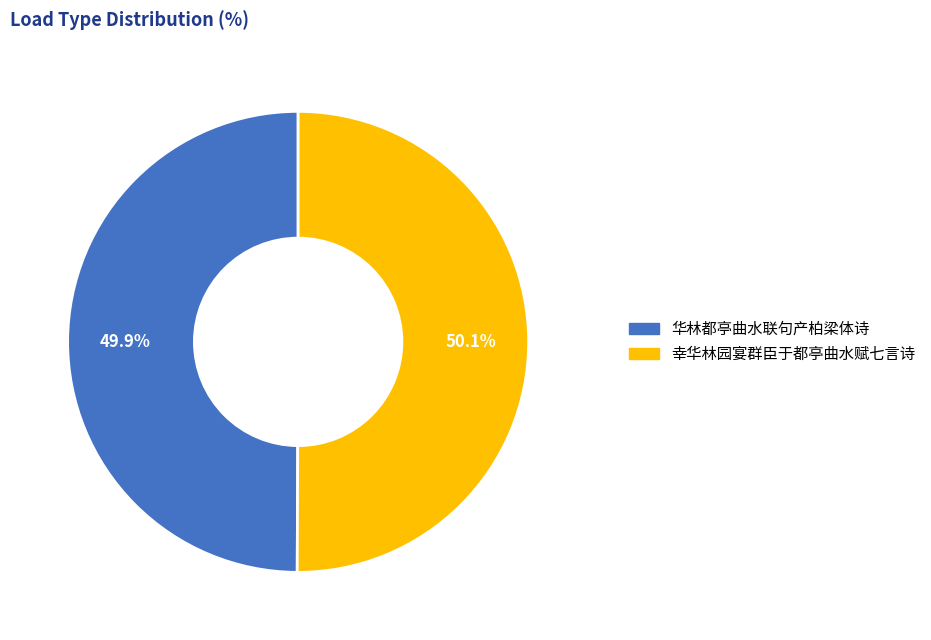

How many segments does this pie chart have?

2